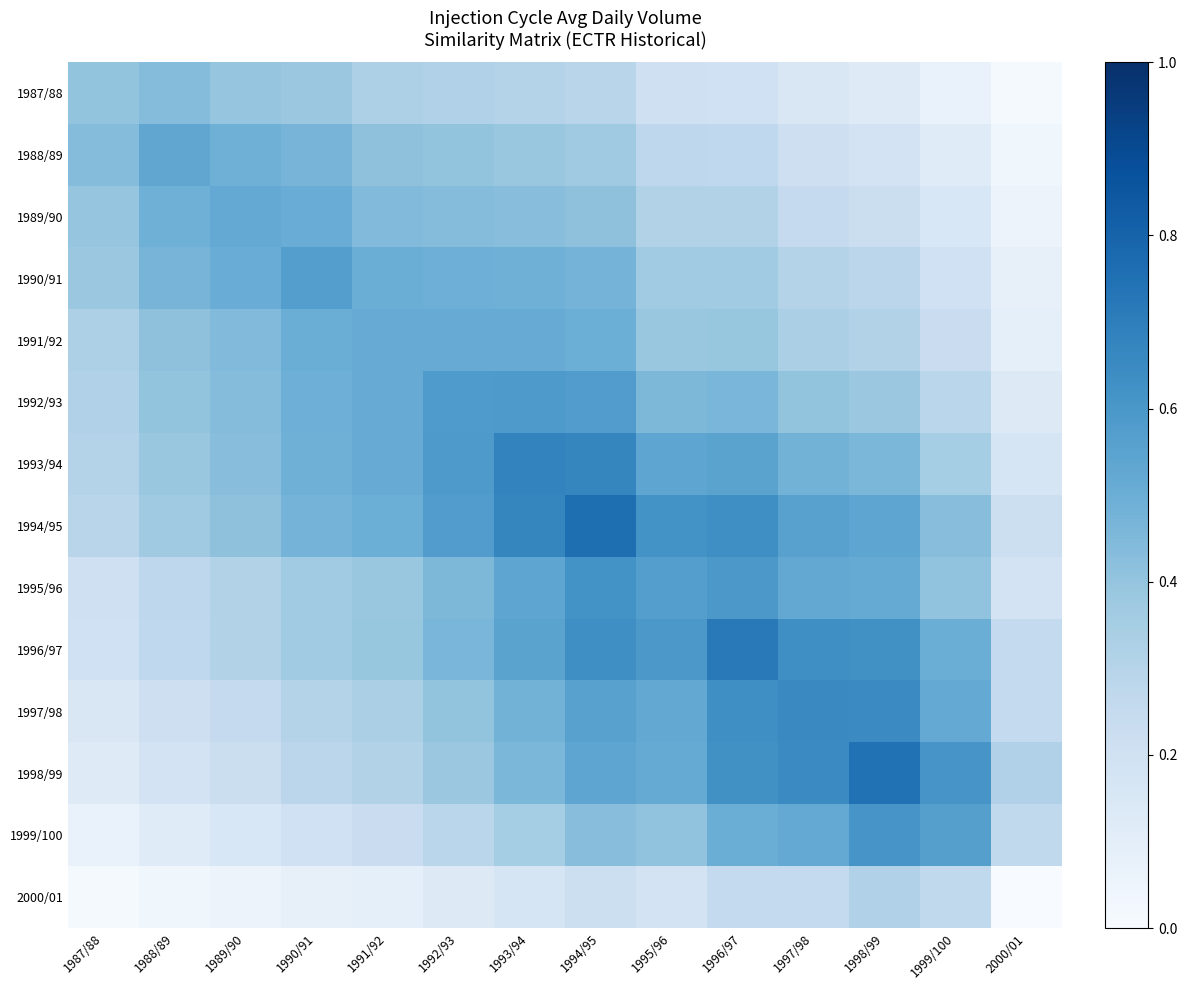

Reading left to right, extract all data points from this chart.

1987/88: 1987/88=0.4	1988/89=0.4	1989/90=0.4	1990/91=0.4	1991/92=0.3	1992/93=0.3	1993/94=0.3	1994/95=0.3	1995/96=0.2	1996/97=0.2	1997/98=0.2	1998/99=0.1	1999/100=0.1	2000/01=0.0
1988/89: 1987/88=0.4	1988/89=0.5	1989/90=0.5	1990/91=0.5	1991/92=0.4	1992/93=0.4	1993/94=0.4	1994/95=0.4	1995/96=0.3	1996/97=0.3	1997/98=0.2	1998/99=0.2	1999/100=0.1	2000/01=0.0
1989/90: 1987/88=0.4	1988/89=0.5	1989/90=0.5	1990/91=0.5	1991/92=0.4	1992/93=0.4	1993/94=0.4	1994/95=0.4	1995/96=0.3	1996/97=0.3	1997/98=0.3	1998/99=0.2	1999/100=0.2	2000/01=0.1
1990/91: 1987/88=0.4	1988/89=0.5	1989/90=0.5	1990/91=0.6	1991/92=0.5	1992/93=0.5	1993/94=0.5	1994/95=0.5	1995/96=0.4	1996/97=0.4	1997/98=0.3	1998/99=0.3	1999/100=0.2	2000/01=0.1
1991/92: 1987/88=0.3	1988/89=0.4	1989/90=0.4	1990/91=0.5	1991/92=0.5	1992/93=0.5	1993/94=0.5	1994/95=0.5	1995/96=0.4	1996/97=0.4	1997/98=0.3	1998/99=0.3	1999/100=0.2	2000/01=0.1
1992/93: 1987/88=0.3	1988/89=0.4	1989/90=0.4	1990/91=0.5	1991/92=0.5	1992/93=0.6	1993/94=0.6	1994/95=0.6	1995/96=0.5	1996/97=0.5	1997/98=0.4	1998/99=0.4	1999/100=0.3	2000/01=0.1
1993/94: 1987/88=0.3	1988/89=0.4	1989/90=0.4	1990/91=0.5	1991/92=0.5	1992/93=0.6	1993/94=0.7	1994/95=0.7	1995/96=0.5	1996/97=0.5	1997/98=0.5	1998/99=0.5	1999/100=0.4	2000/01=0.2
1994/95: 1987/88=0.3	1988/89=0.4	1989/90=0.4	1990/91=0.5	1991/92=0.5	1992/93=0.6	1993/94=0.7	1994/95=0.8	1995/96=0.6	1996/97=0.6	1997/98=0.6	1998/99=0.5	1999/100=0.4	2000/01=0.2
1995/96: 1987/88=0.2	1988/89=0.3	1989/90=0.3	1990/91=0.4	1991/92=0.4	1992/93=0.5	1993/94=0.5	1994/95=0.6	1995/96=0.6	1996/97=0.6	1997/98=0.5	1998/99=0.5	1999/100=0.4	2000/01=0.2
1996/97: 1987/88=0.2	1988/89=0.3	1989/90=0.3	1990/91=0.4	1991/92=0.4	1992/93=0.5	1993/94=0.5	1994/95=0.6	1995/96=0.6	1996/97=0.7	1997/98=0.6	1998/99=0.6	1999/100=0.5	2000/01=0.3
1997/98: 1987/88=0.2	1988/89=0.2	1989/90=0.3	1990/91=0.3	1991/92=0.3	1992/93=0.4	1993/94=0.5	1994/95=0.6	1995/96=0.5	1996/97=0.6	1997/98=0.7	1998/99=0.7	1999/100=0.5	2000/01=0.3
1998/99: 1987/88=0.1	1988/89=0.2	1989/90=0.2	1990/91=0.3	1991/92=0.3	1992/93=0.4	1993/94=0.5	1994/95=0.5	1995/96=0.5	1996/97=0.6	1997/98=0.7	1998/99=0.7	1999/100=0.6	2000/01=0.3
1999/100: 1987/88=0.1	1988/89=0.1	1989/90=0.2	1990/91=0.2	1991/92=0.2	1992/93=0.3	1993/94=0.4	1994/95=0.4	1995/96=0.4	1996/97=0.5	1997/98=0.5	1998/99=0.6	1999/100=0.6	2000/01=0.3
2000/01: 1987/88=0.0	1988/89=0.0	1989/90=0.1	1990/91=0.1	1991/92=0.1	1992/93=0.1	1993/94=0.2	1994/95=0.2	1995/96=0.2	1996/97=0.3	1997/98=0.3	1998/99=0.3	1999/100=0.3	2000/01=0.0